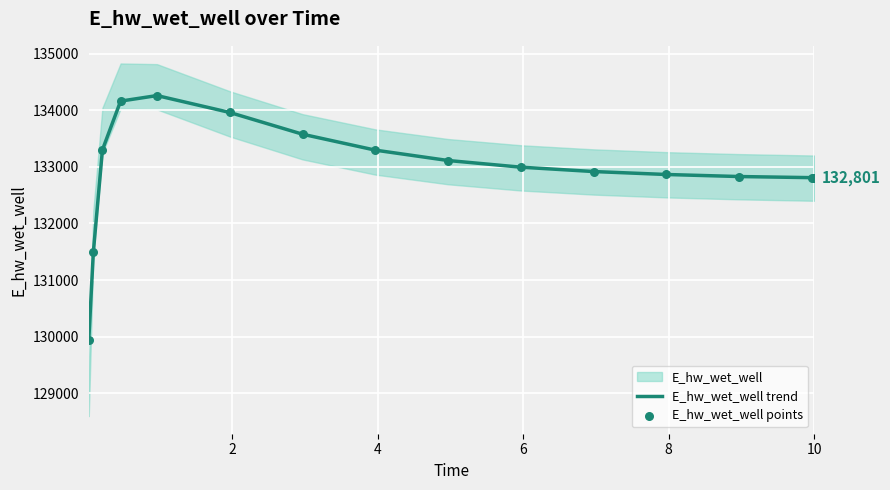

Which series reaches the maximum Y coordinate?

E_hw_wet_well trend